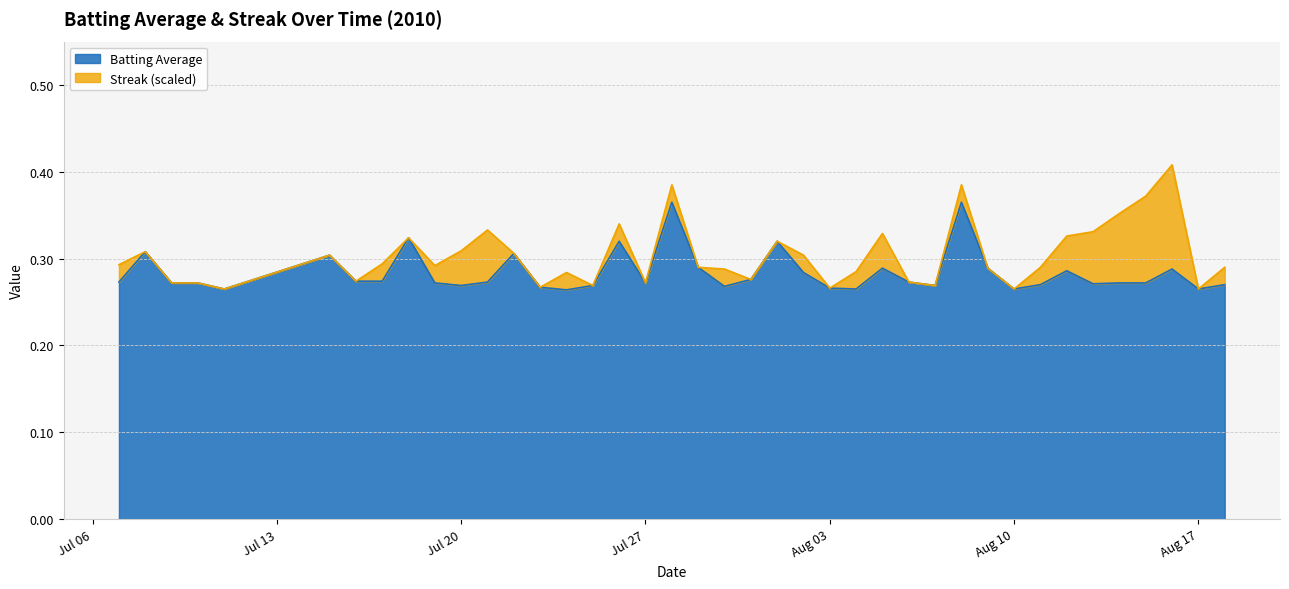

What is the average value?

0.3